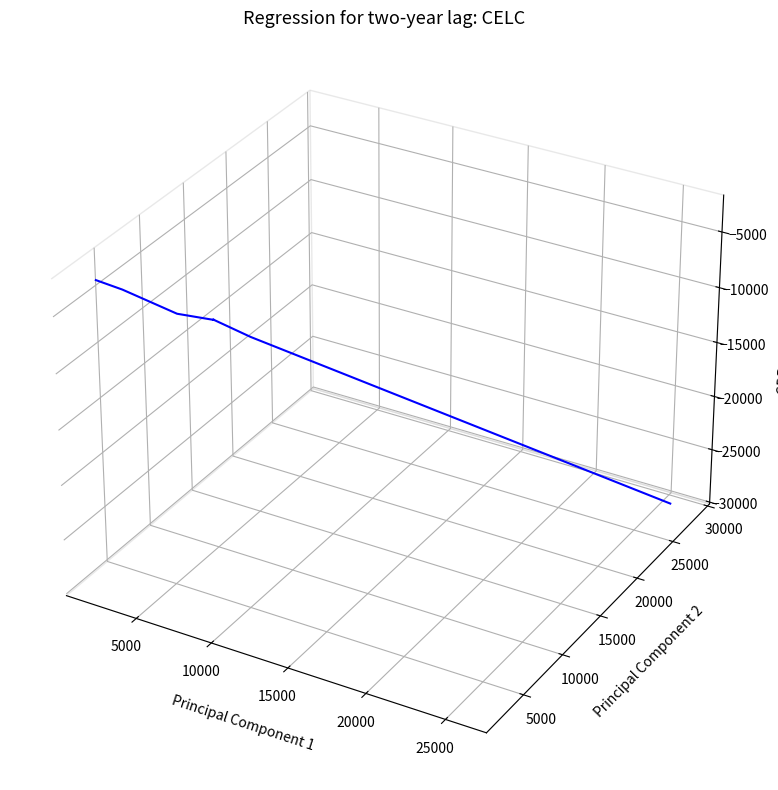

Count the values in the range 0 to 1.

6